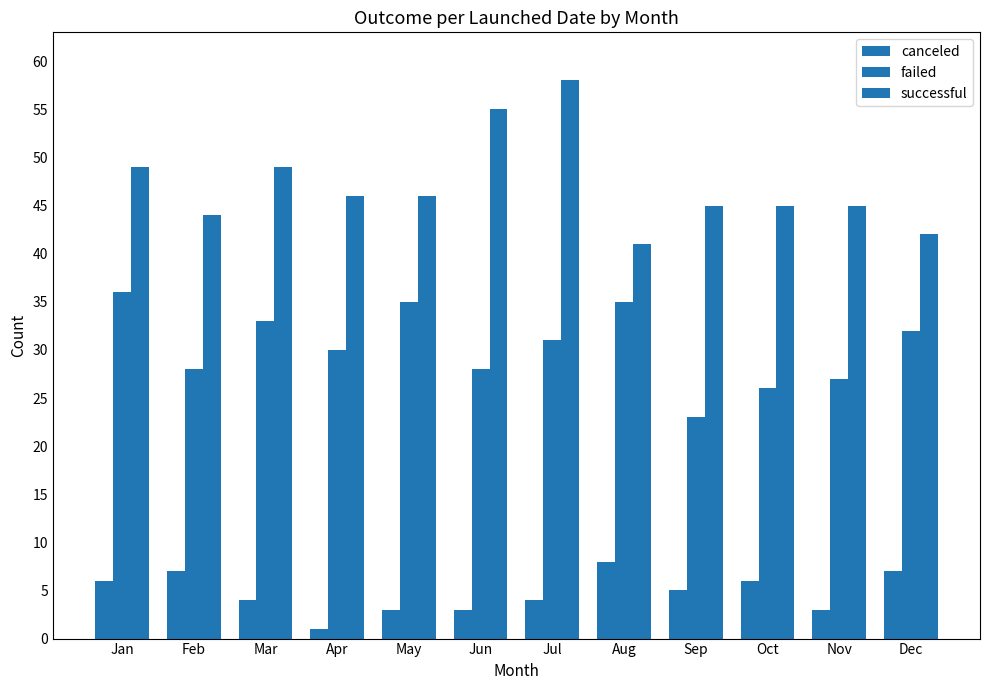

Rank the series by their average value, from highest to lowest.

successful, failed, canceled